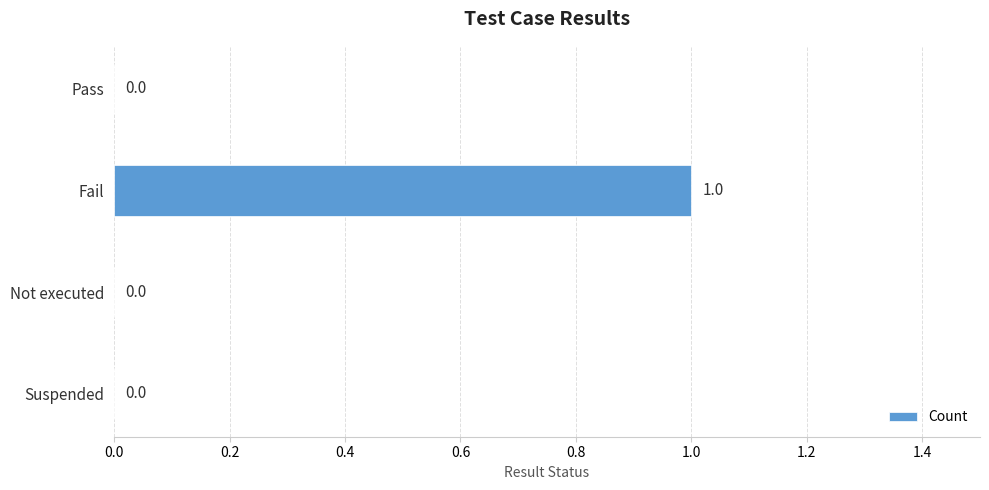

Are the bars horizontal?

Yes